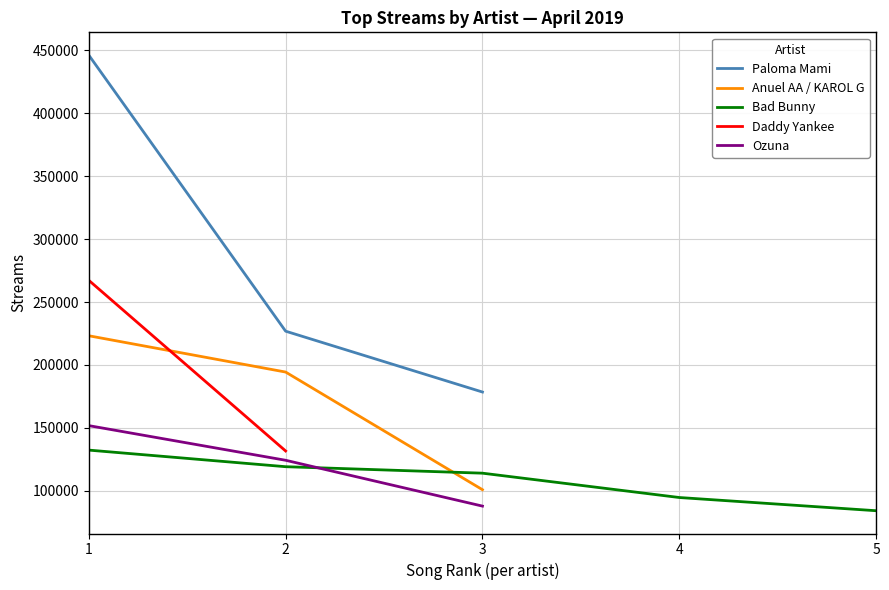

What is the highest value of the Anuel AA / KAROL G series?

223202